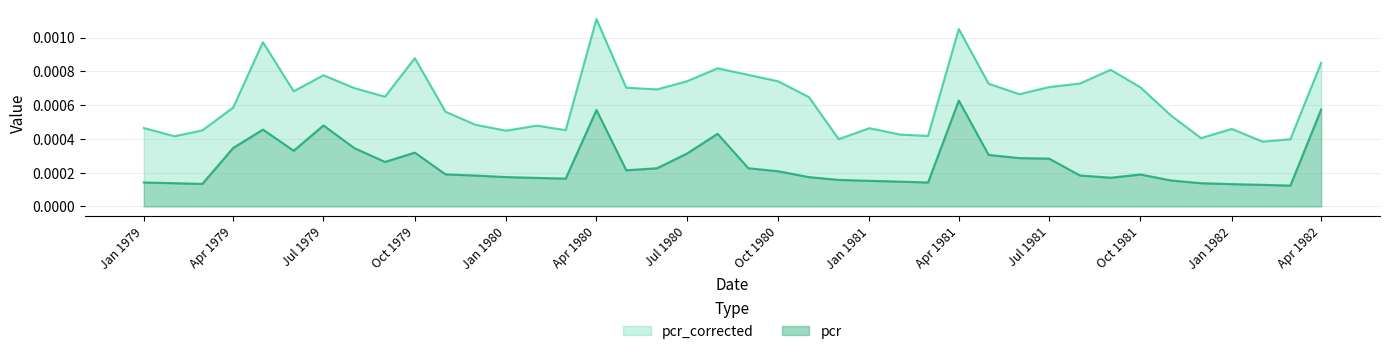

Which category has the highest value in the pcr series?

Apr 1981